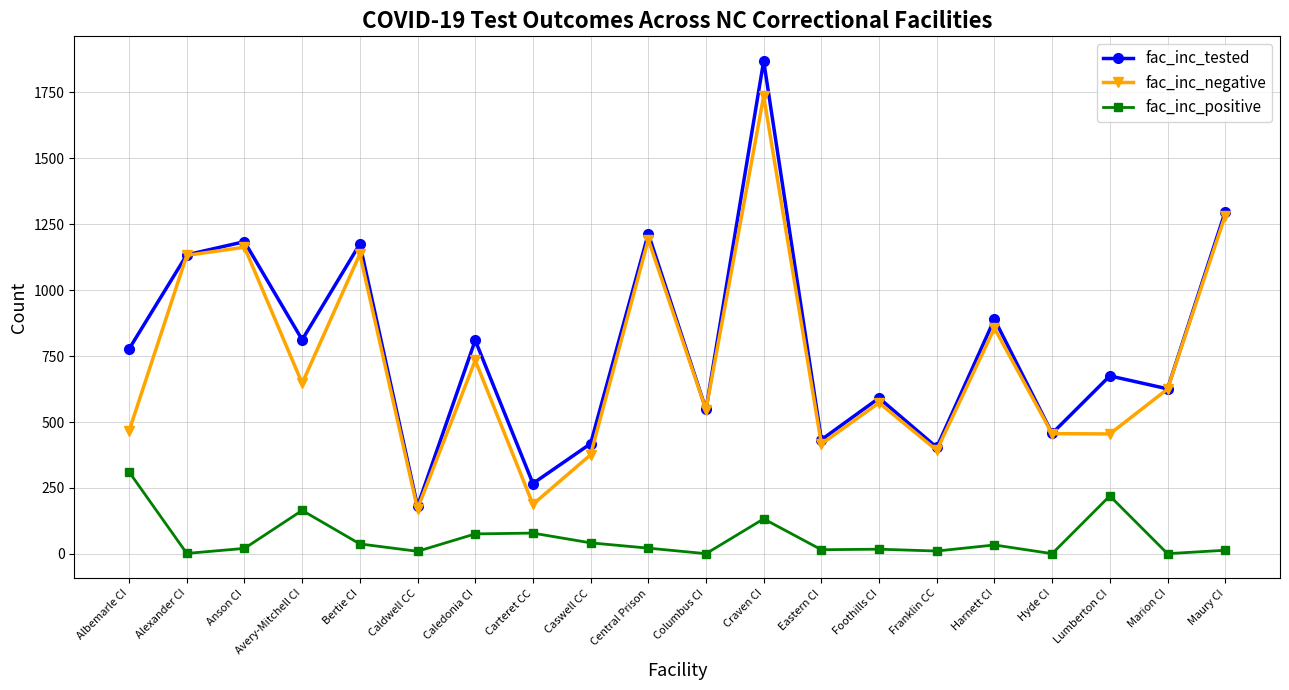

What is the difference between the second highest and minimum values in the fac_inc_tested series?

1116